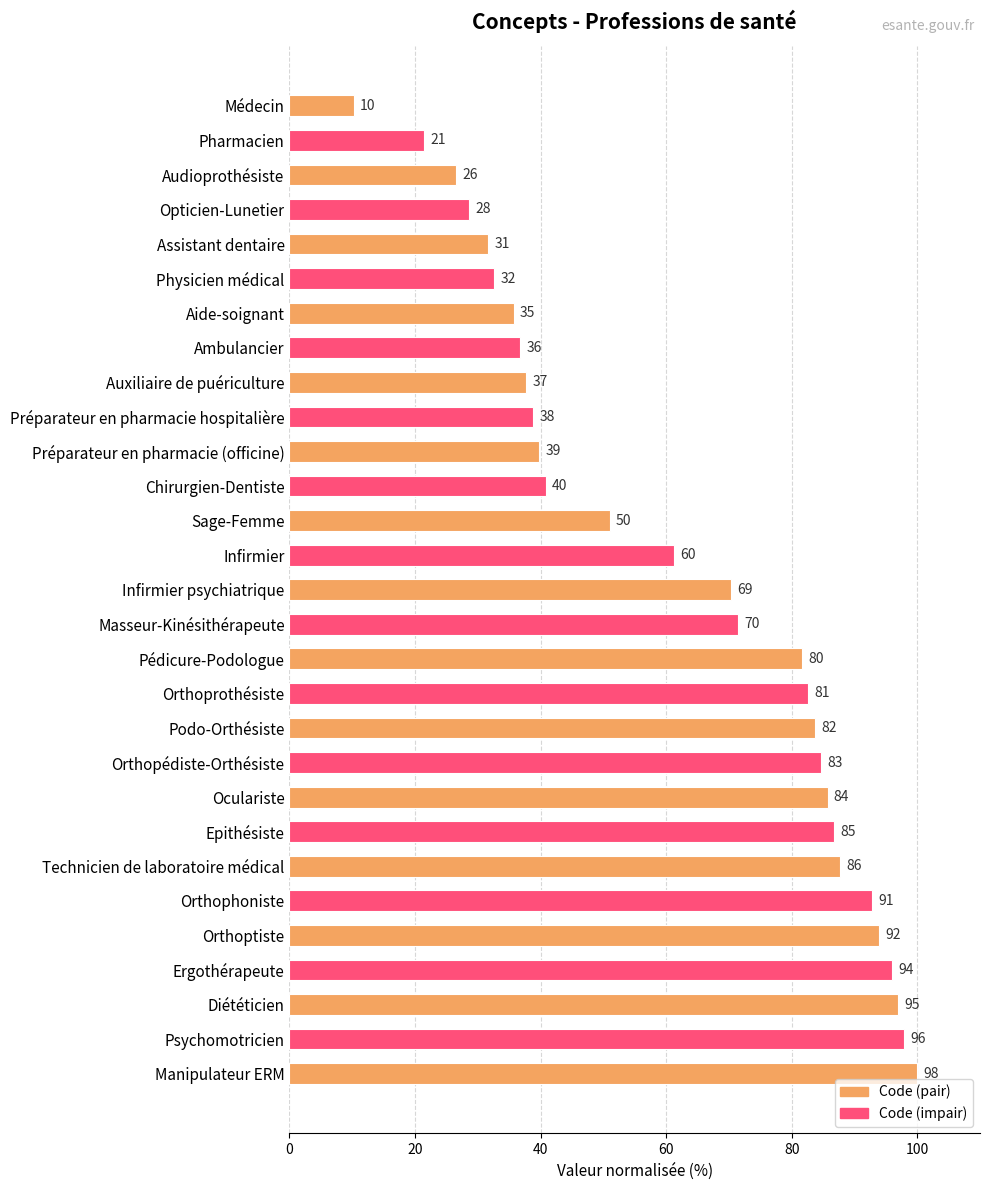

How many bars are there in total?

29